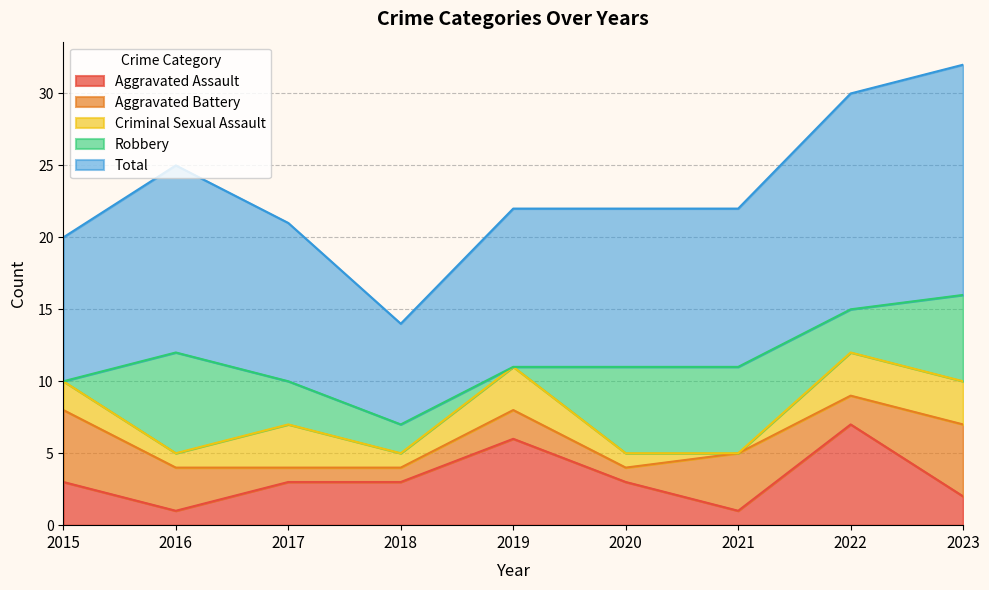

Which series changed the most between 2017 and 2018?

Total